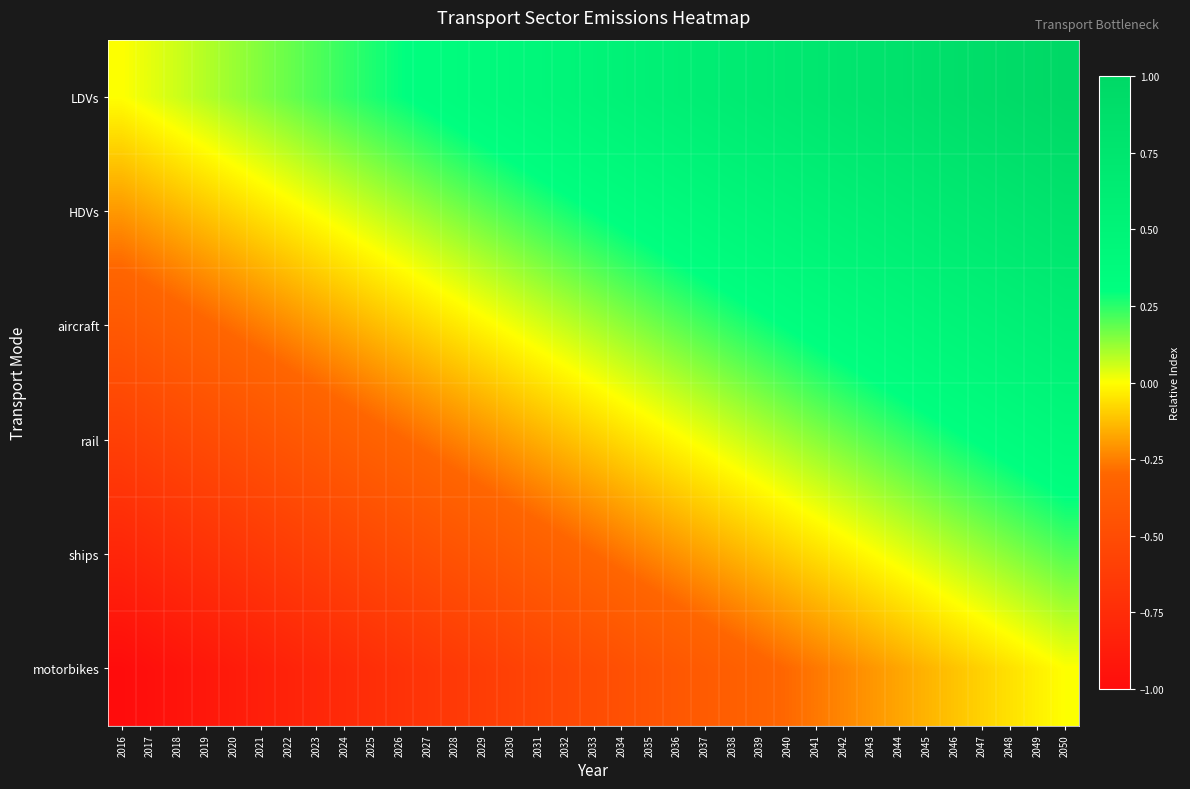

Reading right to left, transcribe all the data shown in this chart.

LDVs: 2050=1.0	2049=1.0	2048=0.9	2047=0.9	2046=0.9	2045=0.9	2044=0.8	2043=0.8	2042=0.8	2041=0.7	2040=0.7	2039=0.7	2038=0.6	2037=0.6	2036=0.6	2035=0.6	2034=0.5	2033=0.5	2032=0.5	2031=0.4	2030=0.4	2029=0.4	2028=0.4	2027=0.3	2026=0.3	2025=0.3	2024=0.2	2023=0.2	2022=0.2	2021=0.1	2020=0.1	2019=0.1	2018=0.1	2017=0.0	2016=0.0
HDVs: 2050=0.8	2049=0.8	2048=0.7	2047=0.7	2046=0.7	2045=0.7	2044=0.6	2043=0.6	2042=0.6	2041=0.5	2040=0.5	2039=0.5	2038=0.4	2037=0.4	2036=0.4	2035=0.4	2034=0.3	2033=0.3	2032=0.3	2031=0.2	2030=0.2	2029=0.2	2028=0.2	2027=0.1	2026=0.1	2025=0.1	2024=0.0	2023=0.0	2022=-0.0	2021=-0.1	2020=-0.1	2019=-0.1	2018=-0.1	2017=-0.2	2016=-0.2
aircraft: 2050=0.6	2049=0.6	2048=0.5	2047=0.5	2046=0.5	2045=0.5	2044=0.4	2043=0.4	2042=0.4	2041=0.3	2040=0.3	2039=0.3	2038=0.2	2037=0.2	2036=0.2	2035=0.2	2034=0.1	2033=0.1	2032=0.1	2031=0.0	2030=0.0	2029=-0.0	2028=-0.0	2027=-0.1	2026=-0.1	2025=-0.1	2024=-0.2	2023=-0.2	2022=-0.2	2021=-0.3	2020=-0.3	2019=-0.3	2018=-0.3	2017=-0.4	2016=-0.4
rail: 2050=0.4	2049=0.4	2048=0.3	2047=0.3	2046=0.3	2045=0.3	2044=0.2	2043=0.2	2042=0.2	2041=0.1	2040=0.1	2039=0.1	2038=0.0	2037=0.0	2036=-0.0	2035=-0.0	2034=-0.1	2033=-0.1	2032=-0.1	2031=-0.2	2030=-0.2	2029=-0.2	2028=-0.2	2027=-0.3	2026=-0.3	2025=-0.3	2024=-0.4	2023=-0.4	2022=-0.4	2021=-0.5	2020=-0.5	2019=-0.5	2018=-0.5	2017=-0.6	2016=-0.6
ships: 2050=0.2	2049=0.2	2048=0.1	2047=0.1	2046=0.1	2045=0.1	2044=0.0	2043=-0.0	2042=-0.0	2041=-0.1	2040=-0.1	2039=-0.1	2038=-0.2	2037=-0.2	2036=-0.2	2035=-0.2	2034=-0.3	2033=-0.3	2032=-0.3	2031=-0.4	2030=-0.4	2029=-0.4	2028=-0.4	2027=-0.5	2026=-0.5	2025=-0.5	2024=-0.6	2023=-0.6	2022=-0.6	2021=-0.7	2020=-0.7	2019=-0.7	2018=-0.7	2017=-0.8	2016=-0.8
motorbikes: 2050=0.0	2049=-0.0	2048=-0.1	2047=-0.1	2046=-0.1	2045=-0.1	2044=-0.2	2043=-0.2	2042=-0.2	2041=-0.3	2040=-0.3	2039=-0.3	2038=-0.4	2037=-0.4	2036=-0.4	2035=-0.4	2034=-0.5	2033=-0.5	2032=-0.5	2031=-0.6	2030=-0.6	2029=-0.6	2028=-0.6	2027=-0.7	2026=-0.7	2025=-0.7	2024=-0.8	2023=-0.8	2022=-0.8	2021=-0.9	2020=-0.9	2019=-0.9	2018=-0.9	2017=-1.0	2016=-1.0